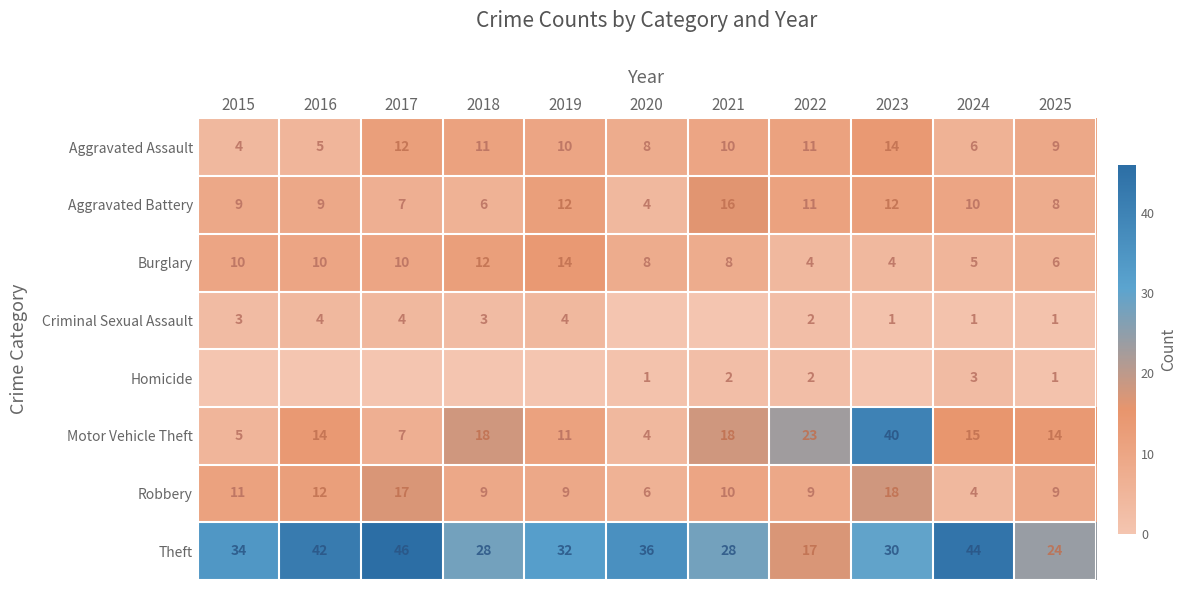

What is the difference between the maximum and minimum values in the Motor Vehicle Theft series?

36